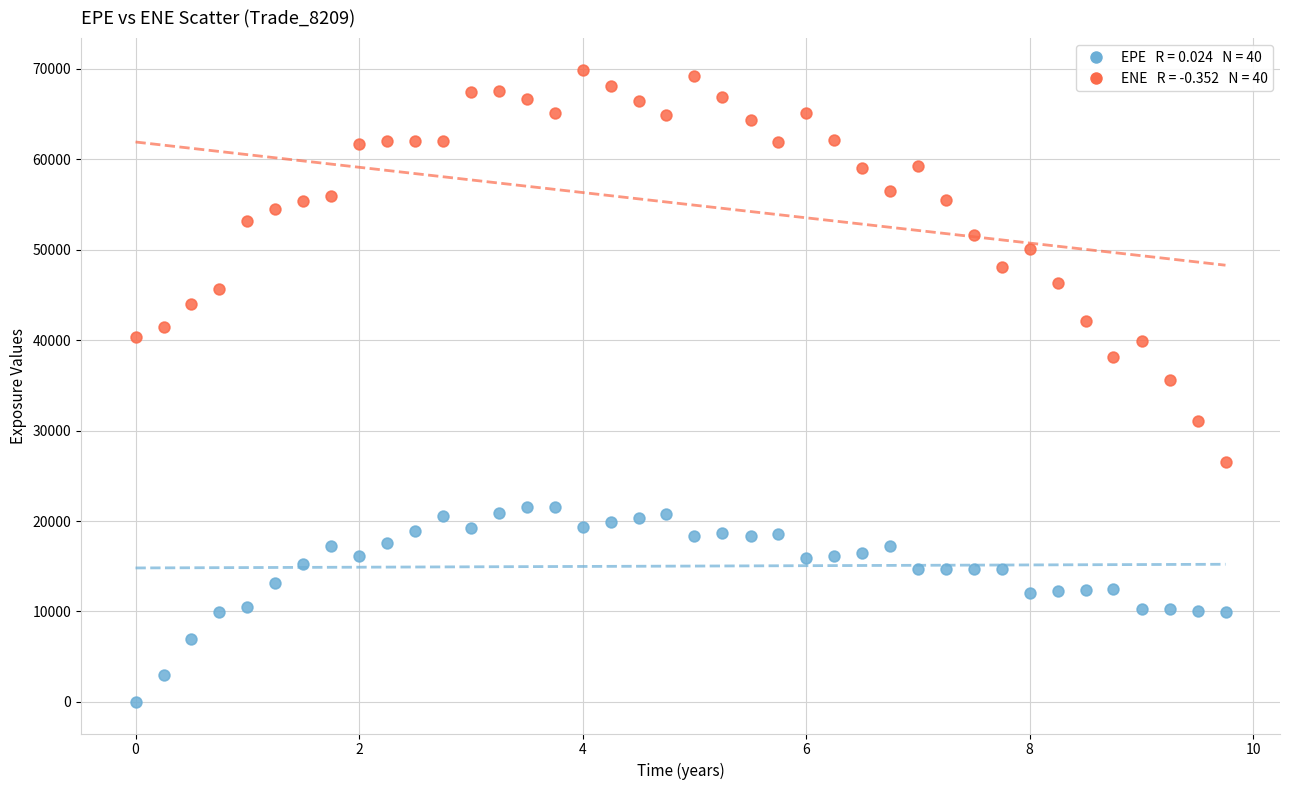

Across all data points, what is the range of X values (max minus min)?

9.8